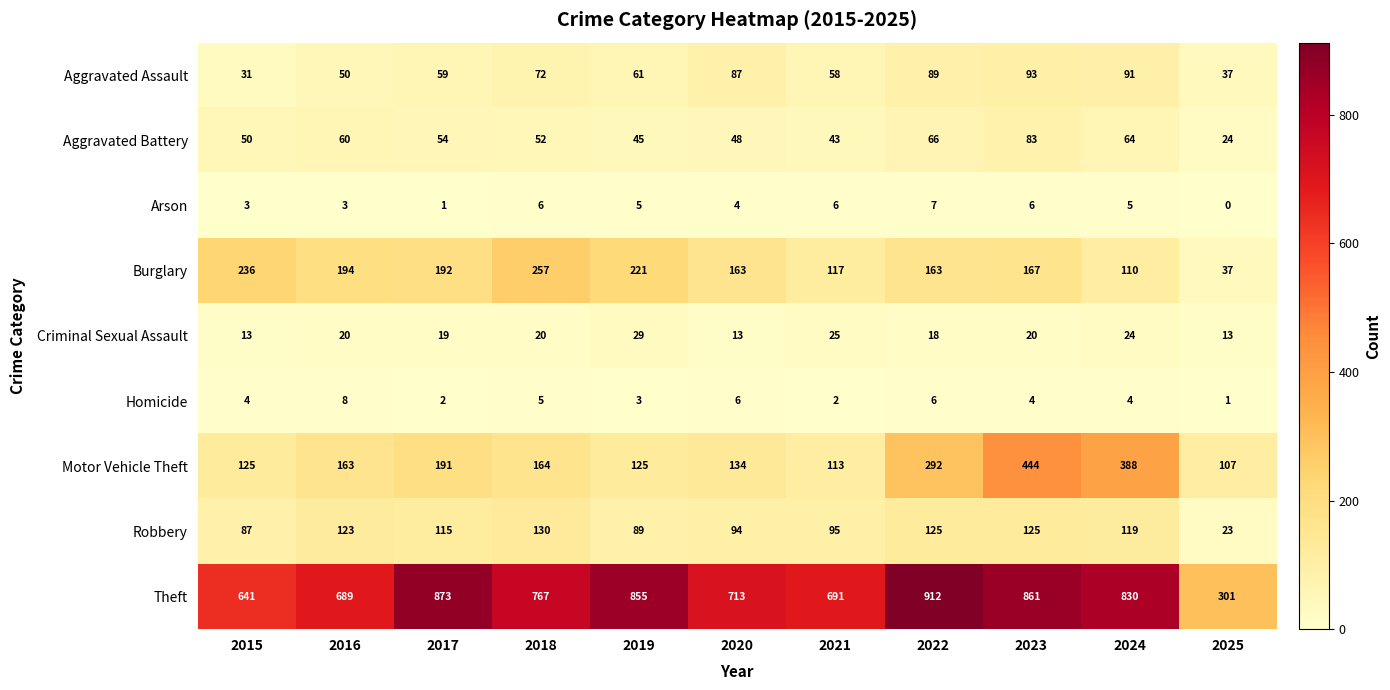

Which series has the largest total across all categories?

Theft